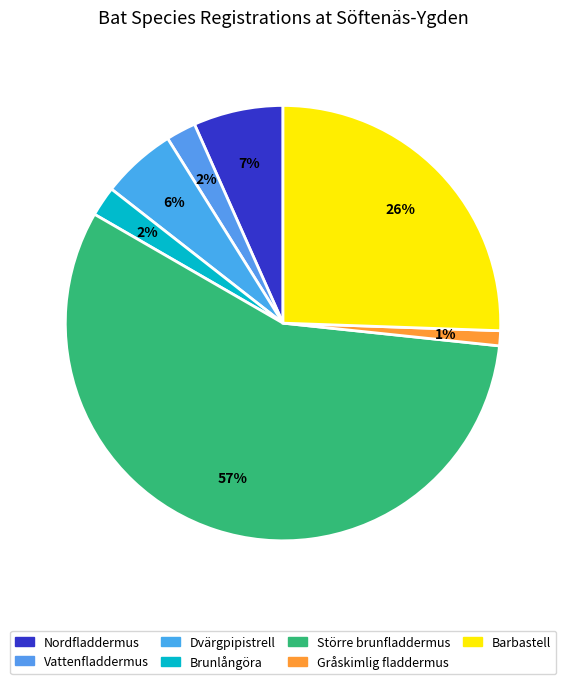

Rank the categories by value from highest to lowest.

Större brunfladdermus, Barbastell, Nordfladdermus, Dvärgpipistrell, Vattenfladdermus, Brunlångöra, Gråskimlig fladdermus